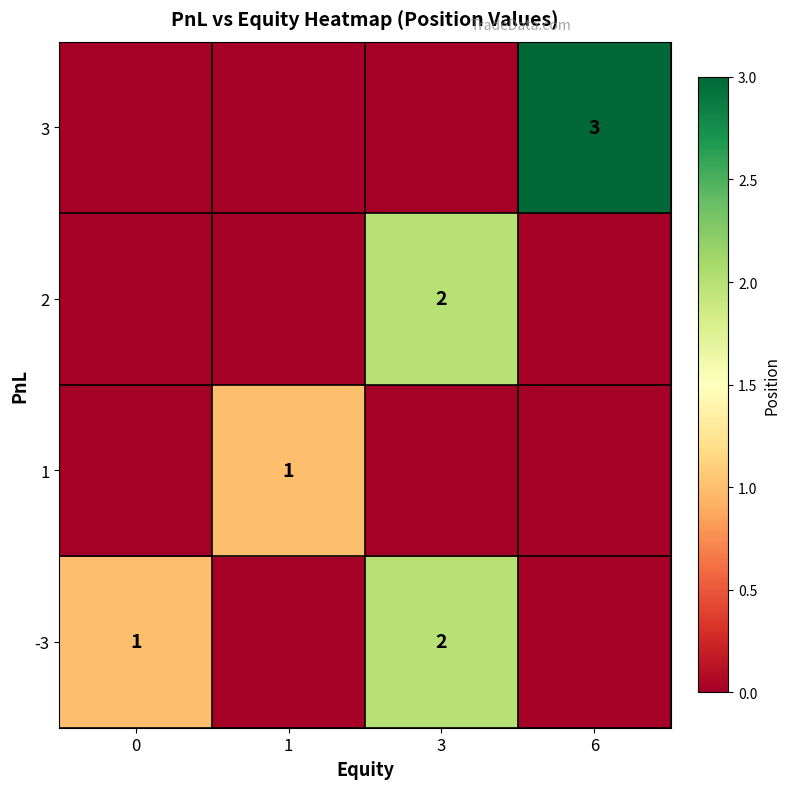

What is the spread (max minus min) of values at 0?

1